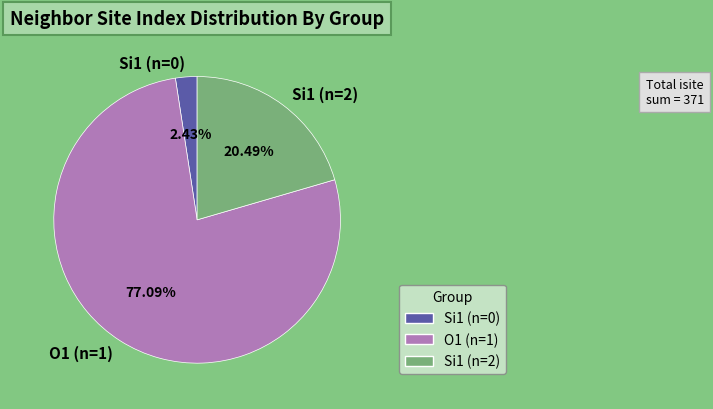

Count the number of slices in the pie.

3